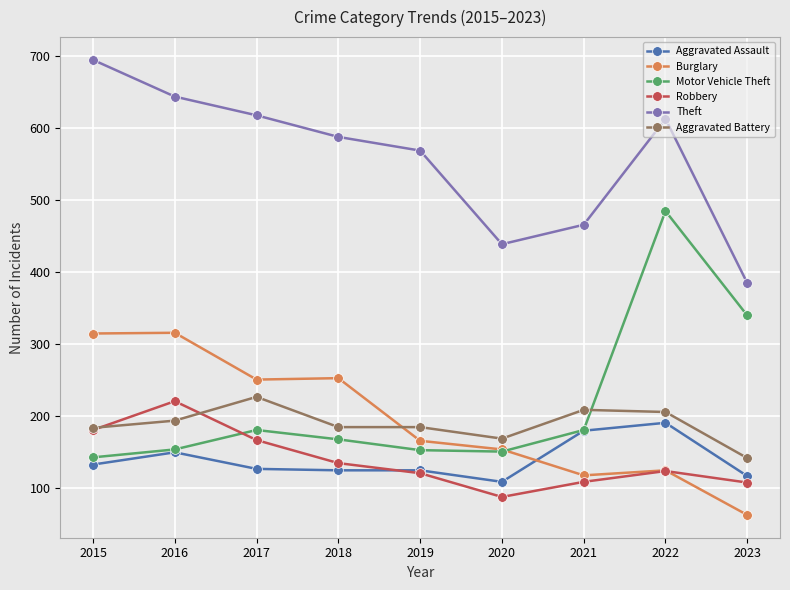

What is the value of the Burglary point at the 3rd from the left?

250